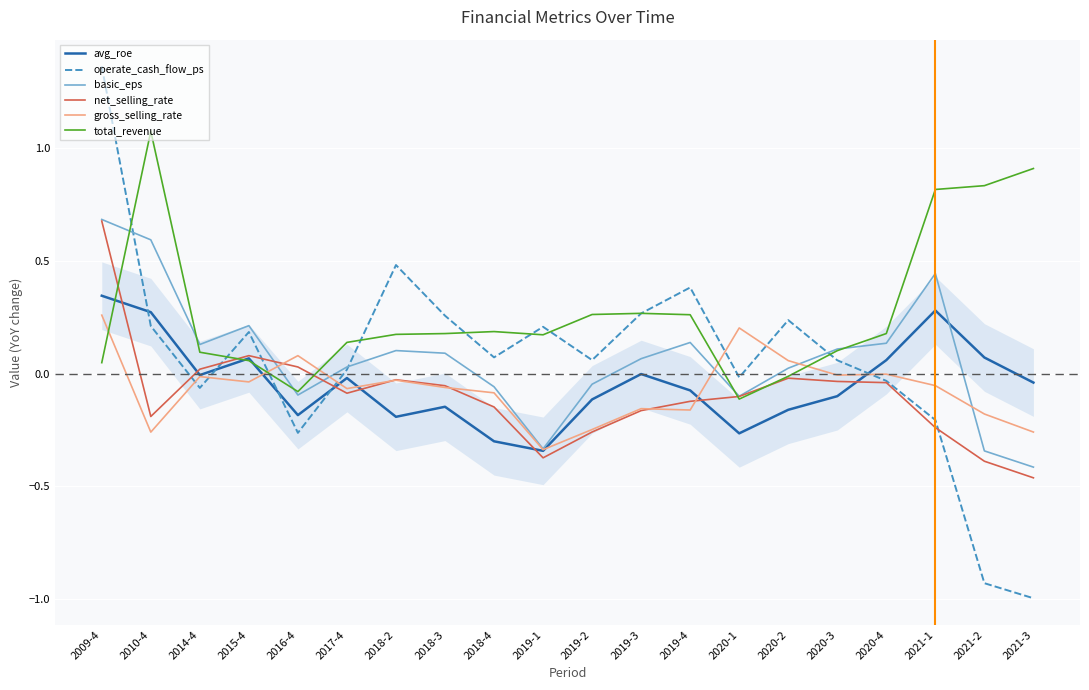

Is the value of net_selling_rate at 2014-4 greater than the value of basic_eps at 2016-4?

Yes